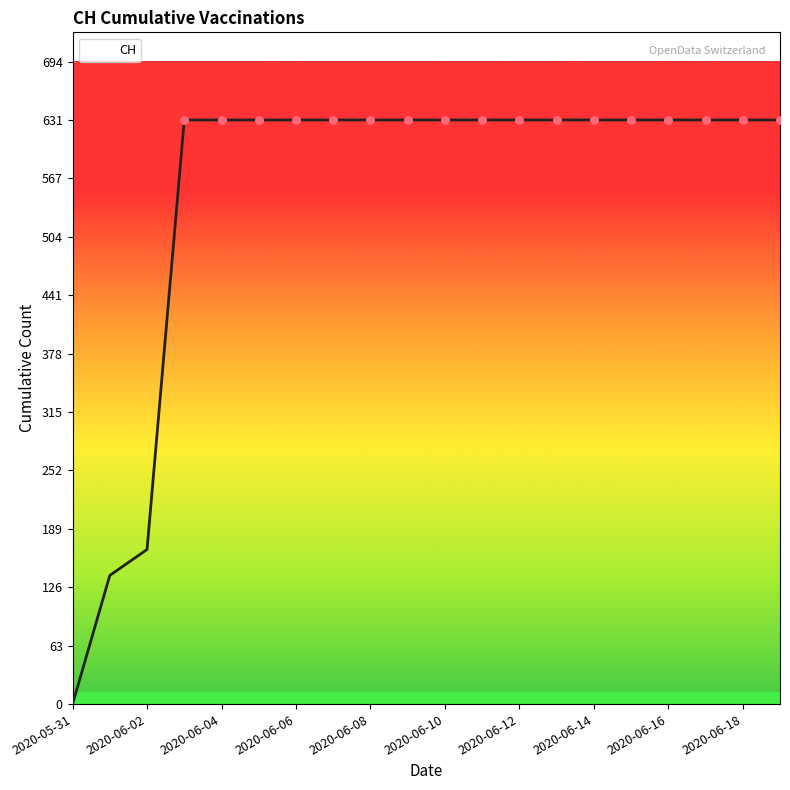

What is the difference between the maximum and minimum values?

631